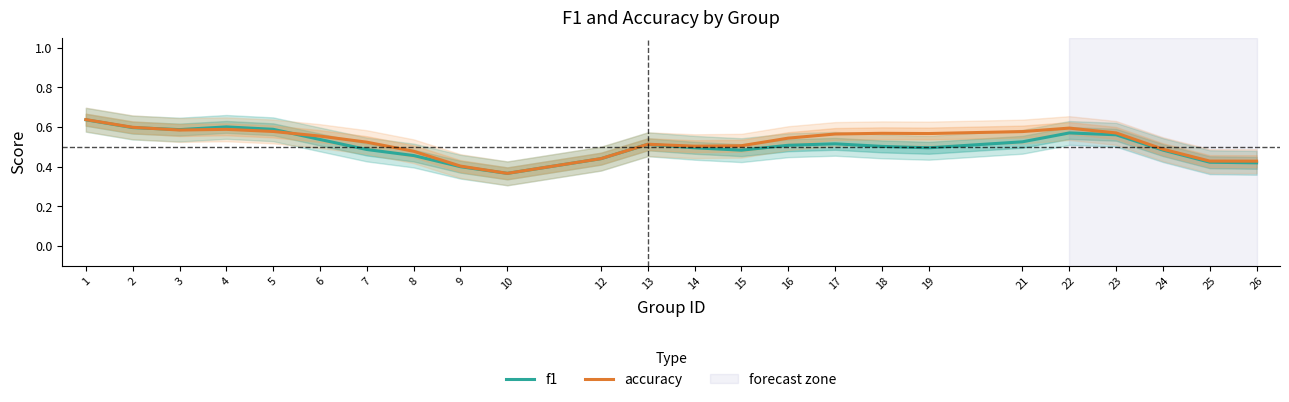

What is the sum of all accuracy values?

12.6